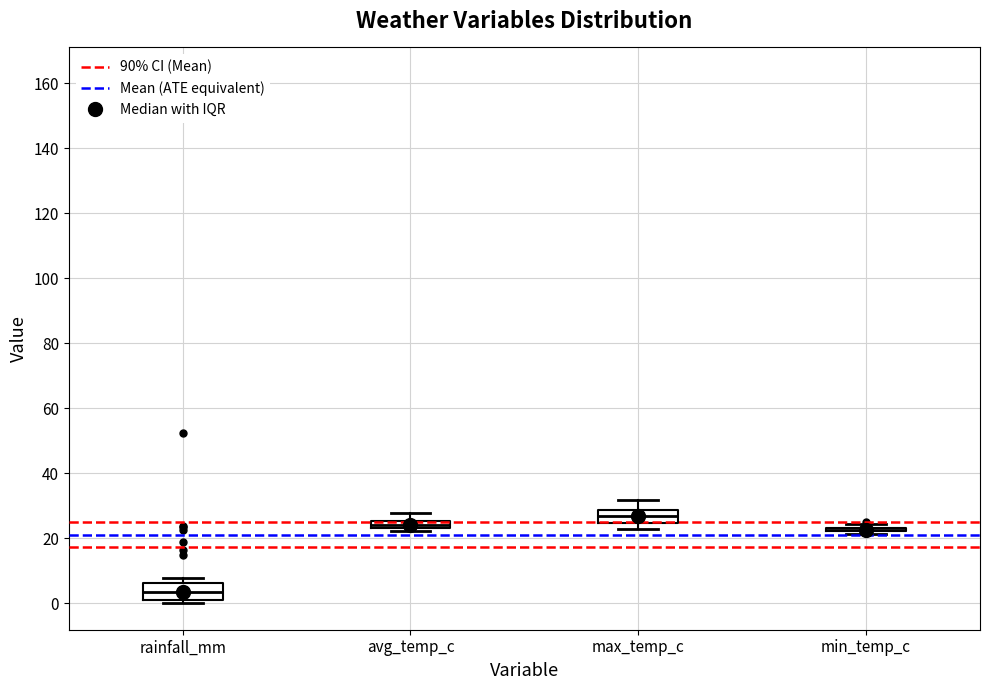

Where does the median line of the box for rainfall_mm sit on the y-axis? The values are not printed on the chart, so give them approximately, as read against the axis.

4